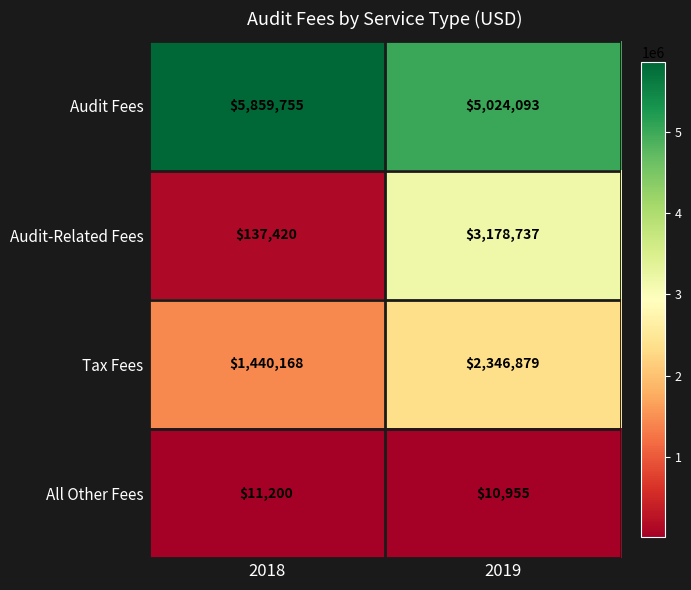

What is the greatest value displayed?

5859755